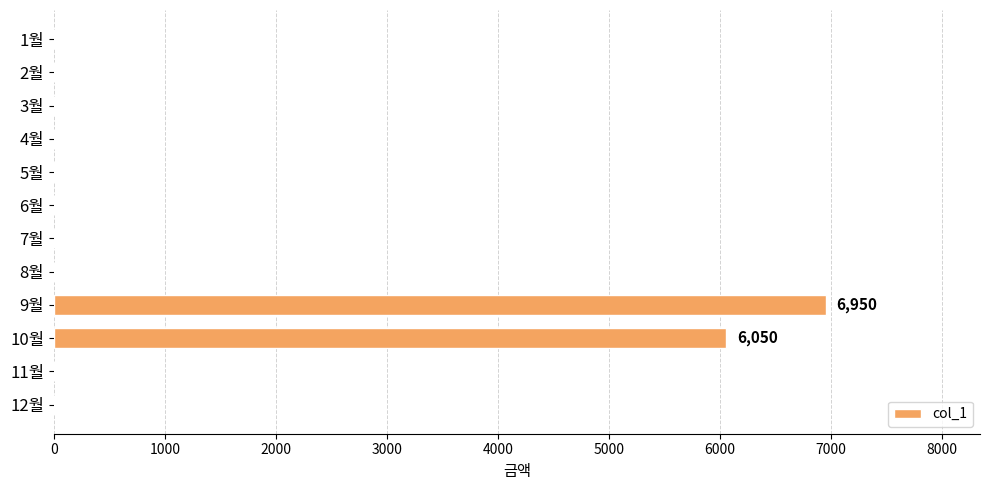

Where is the data nearest to the value 3475?

10월